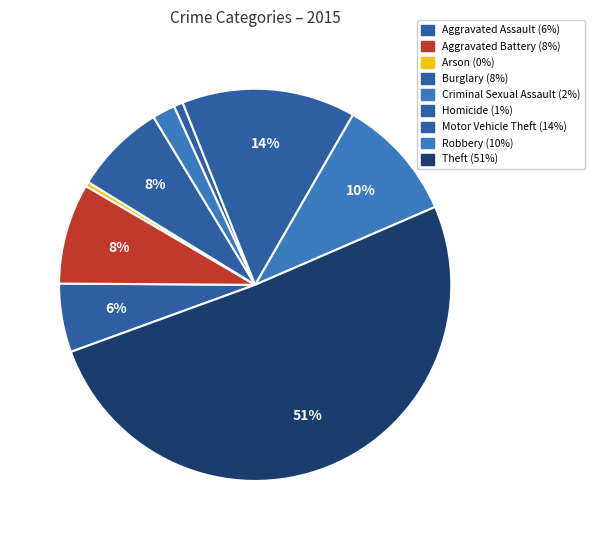

Count the number of slices in the pie.

9